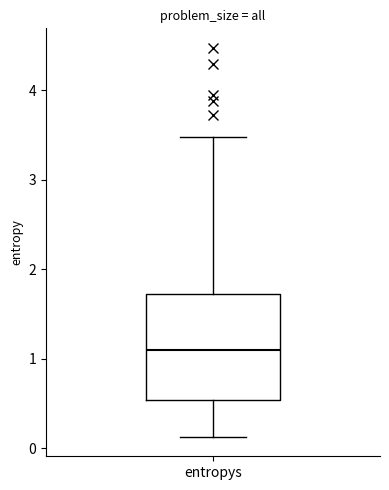

Transcribe this box plot: give where the median line is, the range the box spans, and where the two whiskers end, as read against the y-axis. The values are not printed on the chart, so give them approximately, as read against the axis.

median 1.1, box 0.5 to 1.7, whiskers 0.1 to 3.5